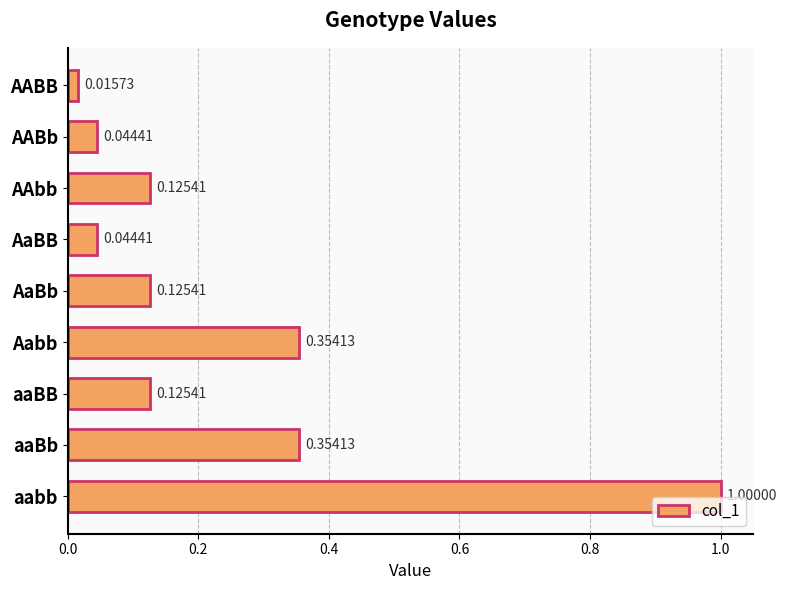

At which label is the value closest to 0?

AABB